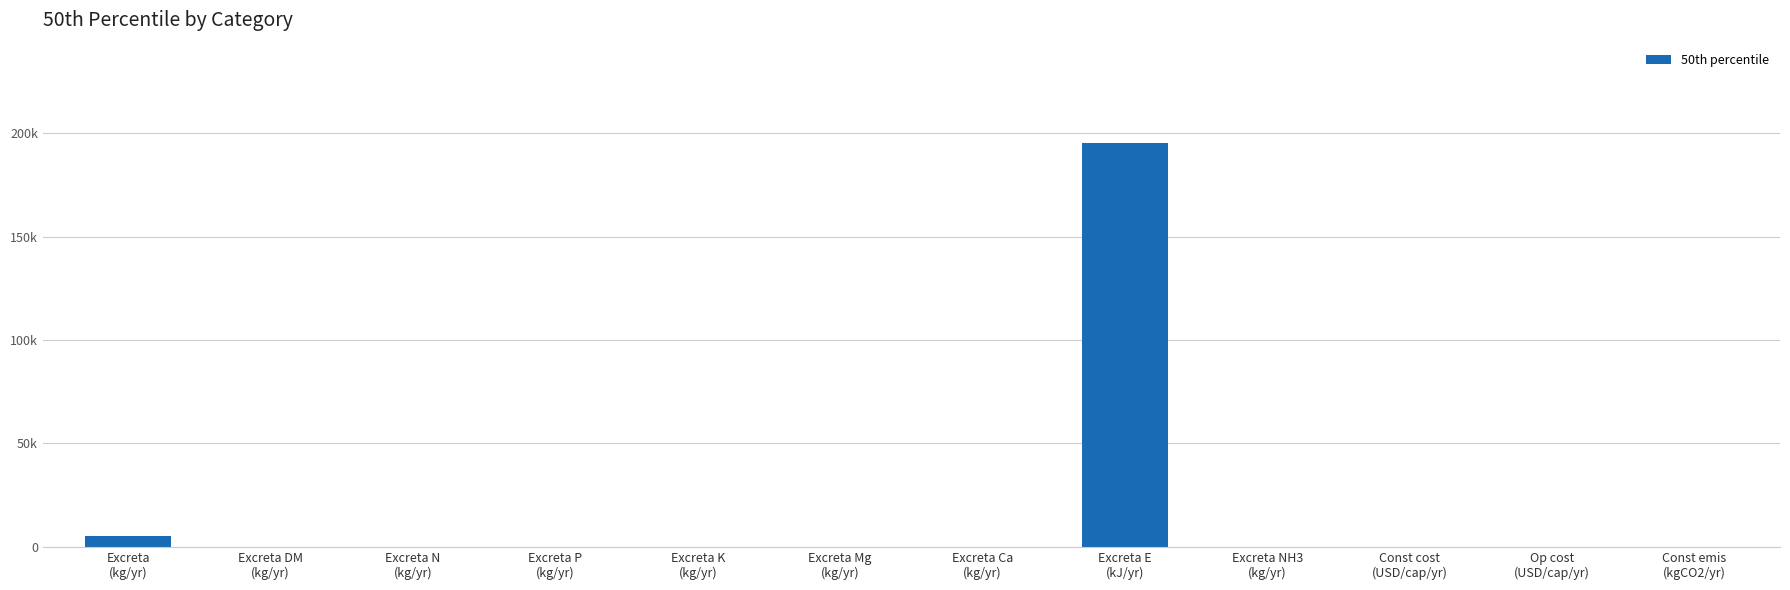

The chart shows a value of 15.2 at Const emis
(kgCO2/yr). True or false?

False